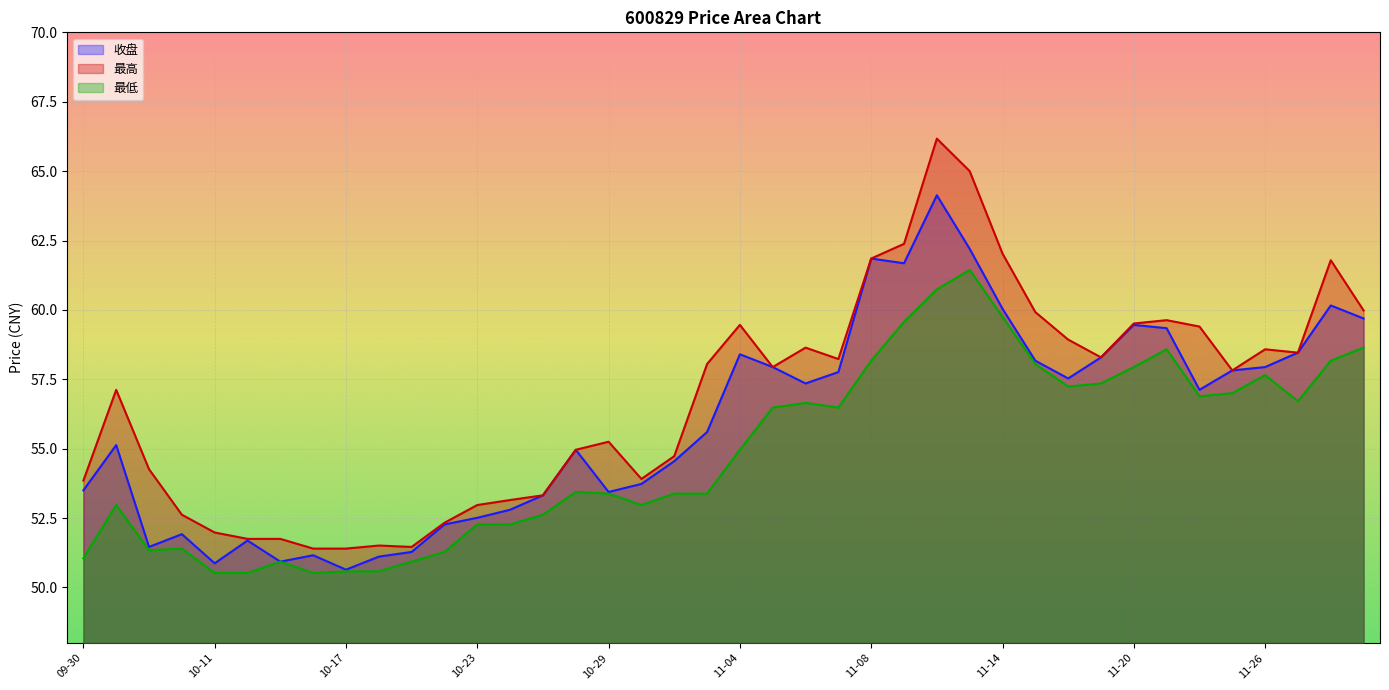

At which label is 最高 closest to 58?

11-01